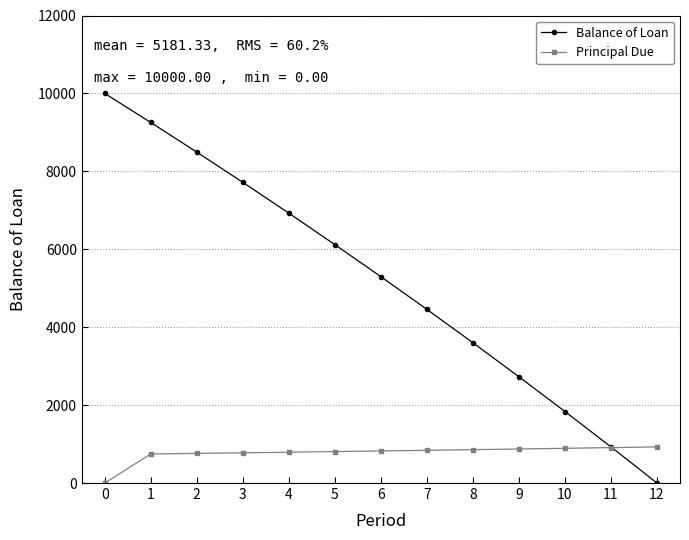

Rank the series at 4 from lowest to highest value.

Principal Due, Balance of Loan